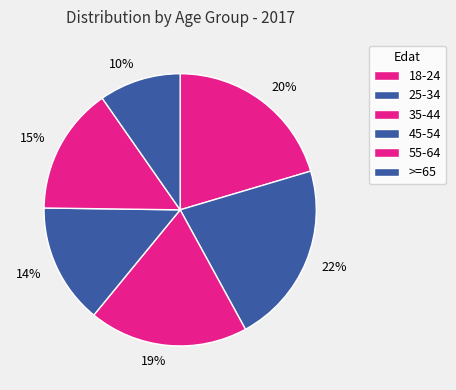

Rank the categories by value from lowest to highest.

>=65, 45-54, 55-64, 35-44, 18-24, 25-34